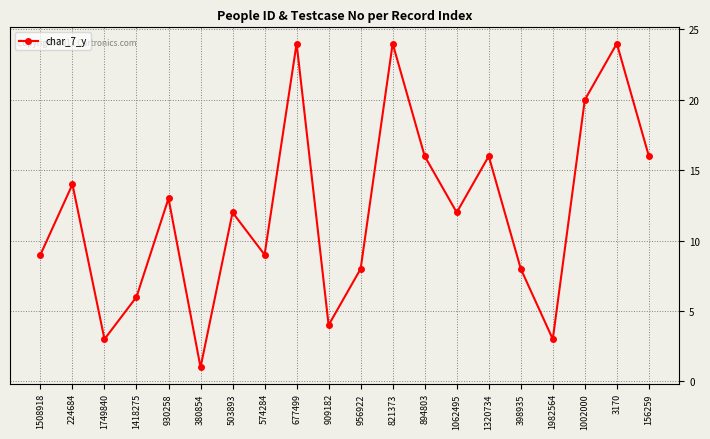

What is the sum of all values?

242